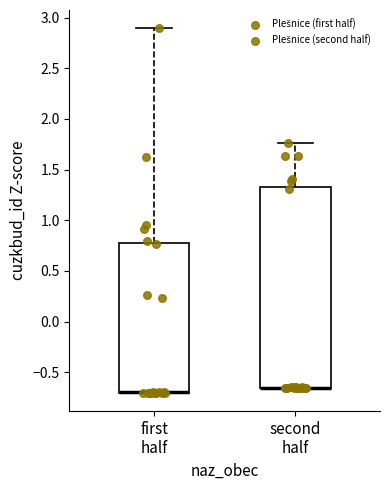

Where is the lower edge of the box for first half on the y-axis? The values are not printed on the chart, so give them approximately, as read against the axis.

-0.70